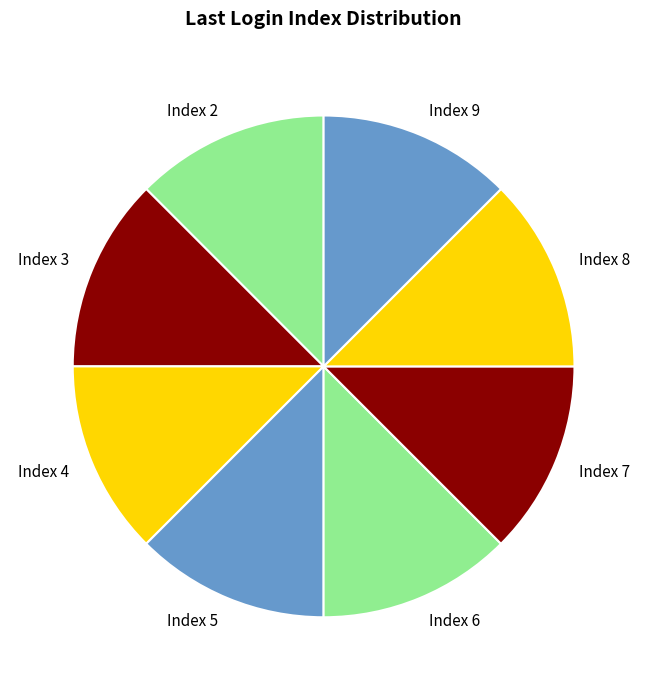

How many segments does this pie chart have?

8